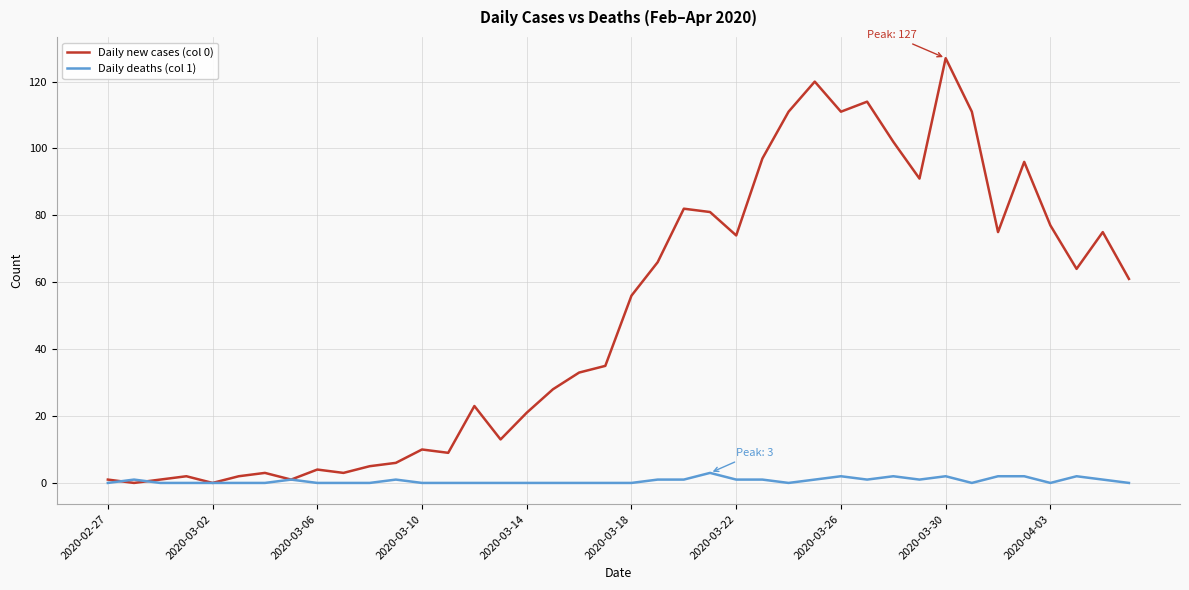

Which series has the largest total across all categories?

Daily new cases (col 0)